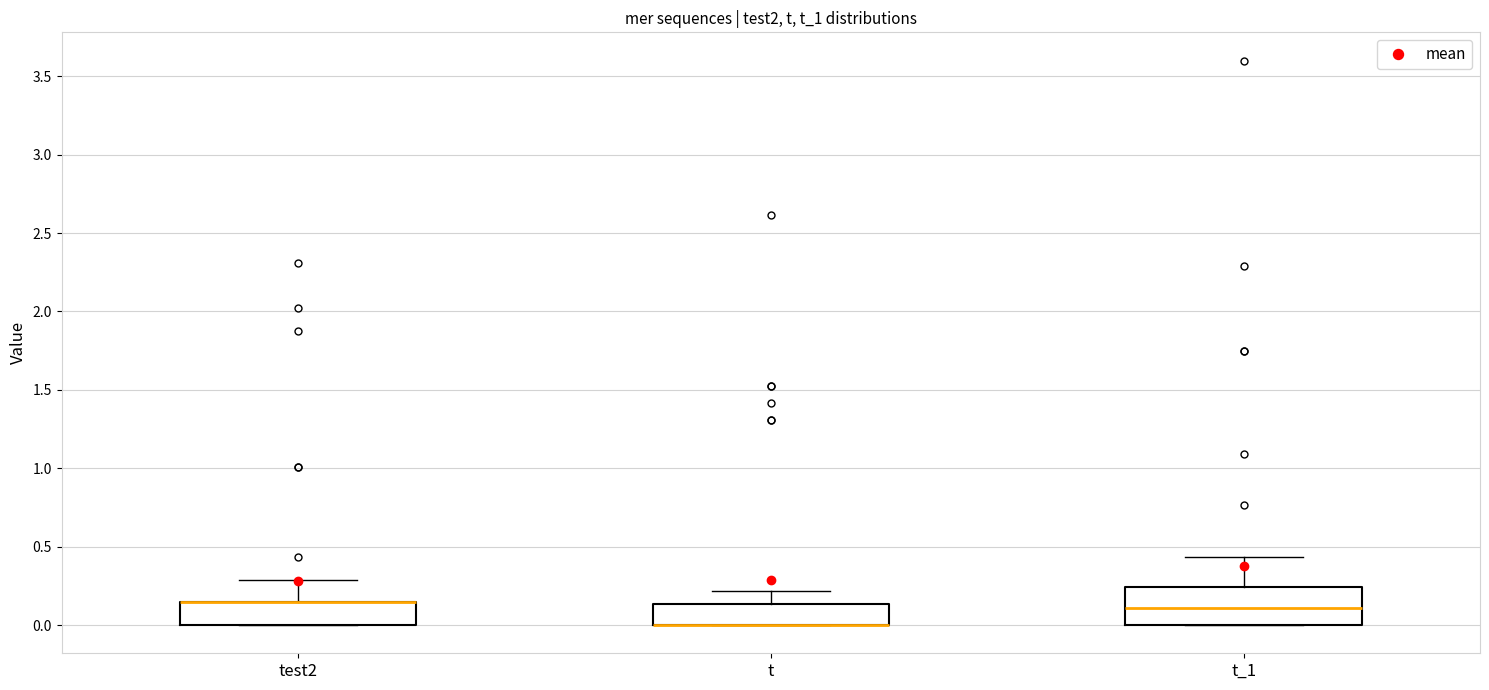

Reading left to right, read every box against the y-axis: the position of its median line, the range the box covers, and the ends of its whiskers. The values are not printed on the chart, so give them approximately, as read against the axis.

test2: median 0.15 (drawn on the box's upper edge), box 0.00 to 0.15, whiskers 0.00 to 0.30
t: median 0.00 (drawn on the box's lower edge), box 0.00 to 0.15, whiskers 0.00 to 0.20
t_1: median 0.10, box 0.00 to 0.25, whiskers 0.00 to 0.45